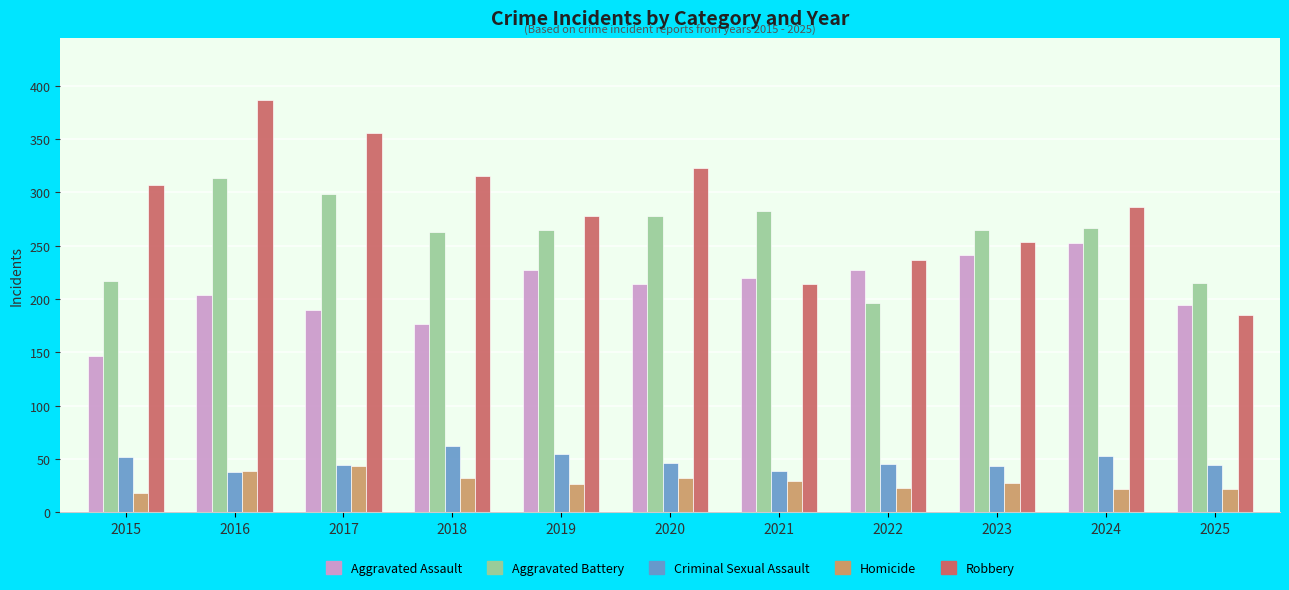

What is the difference between the Homicide values at 2018 and 2017?

11